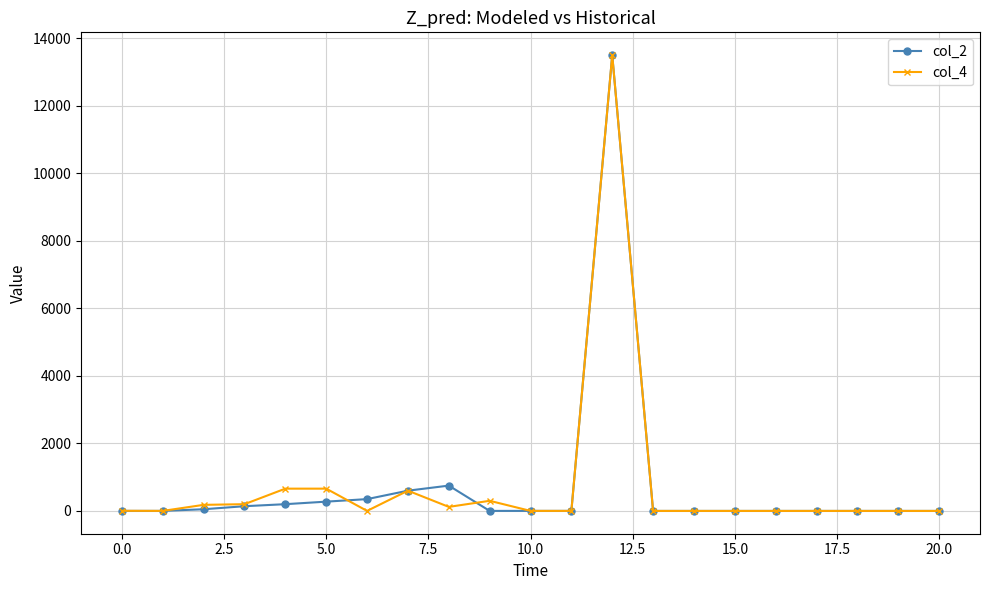

Count the number of categories in the chart.

21